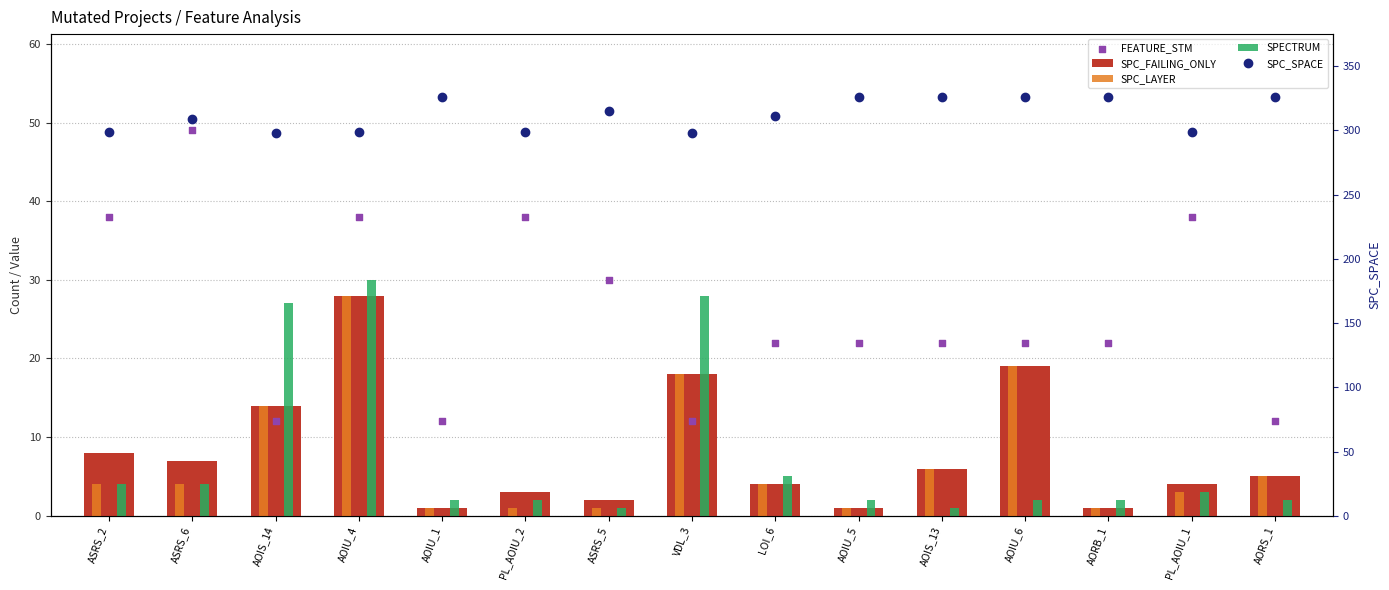

Which series has the largest total across all categories?

SPC_SPACE